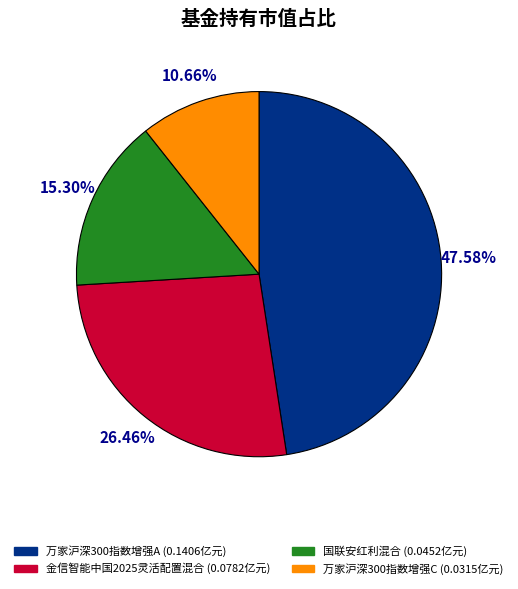

True or false: 金信智能中国2025灵活配置混合 accounts for 26% of the total.

True